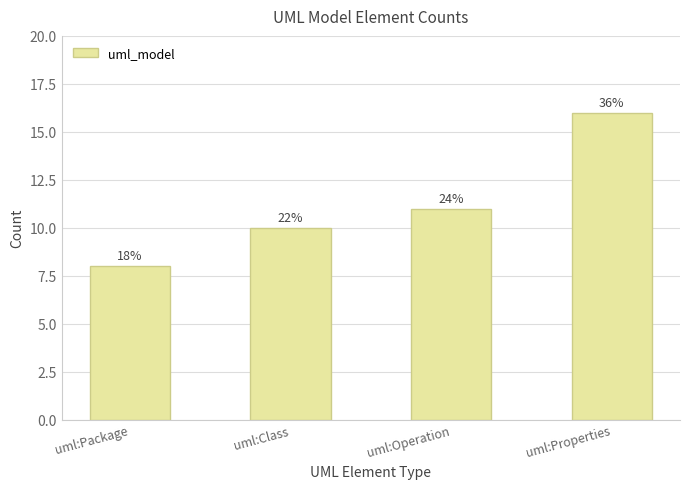

How many bars are there in total?

4